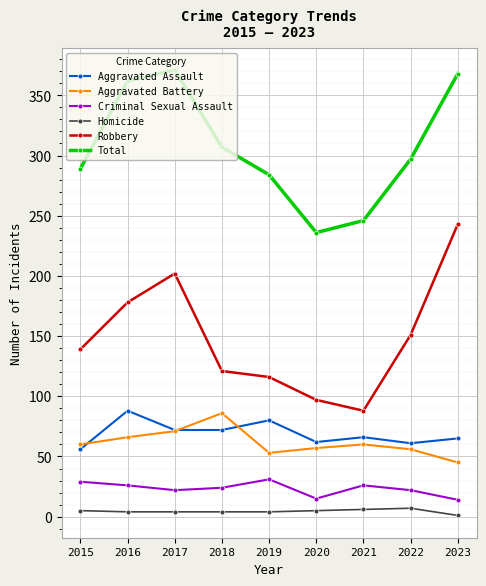

How many series are shown in this chart?

6